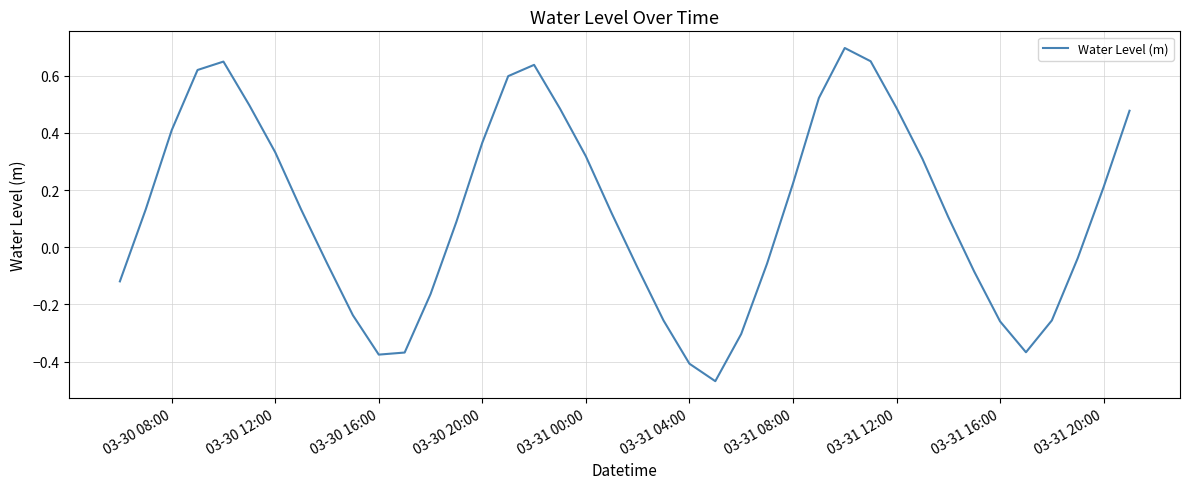

What is the difference between the maximum and minimum values?

1.2